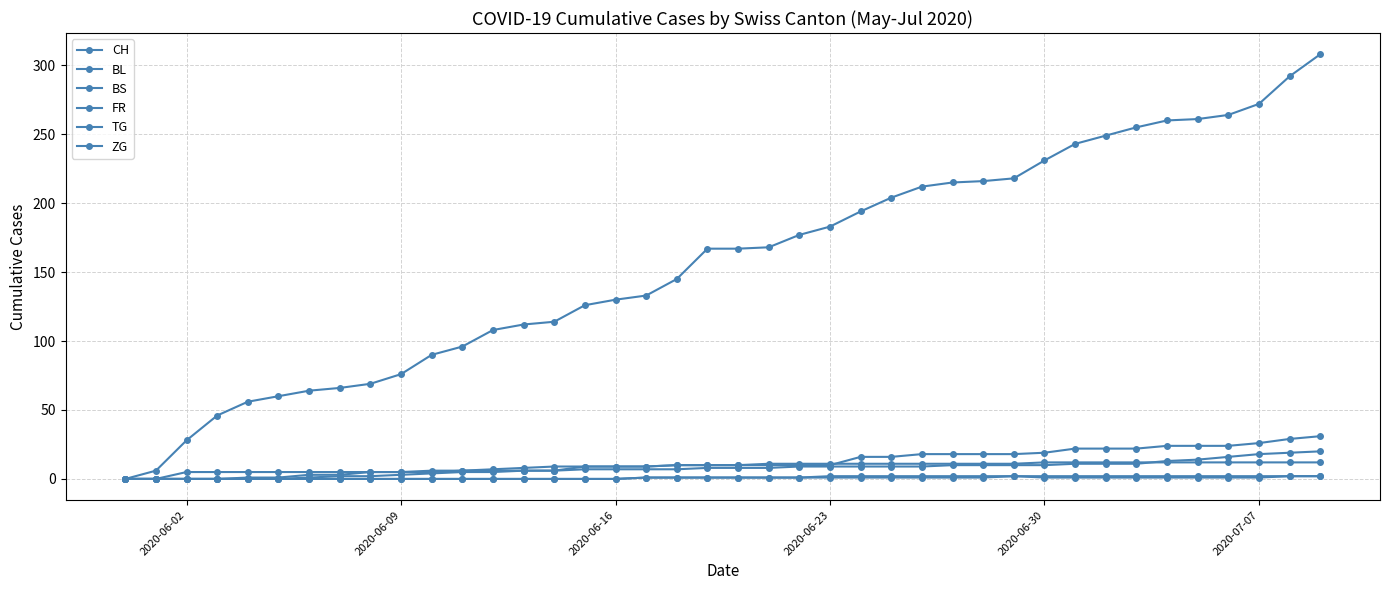

How many series are shown in this chart?

6